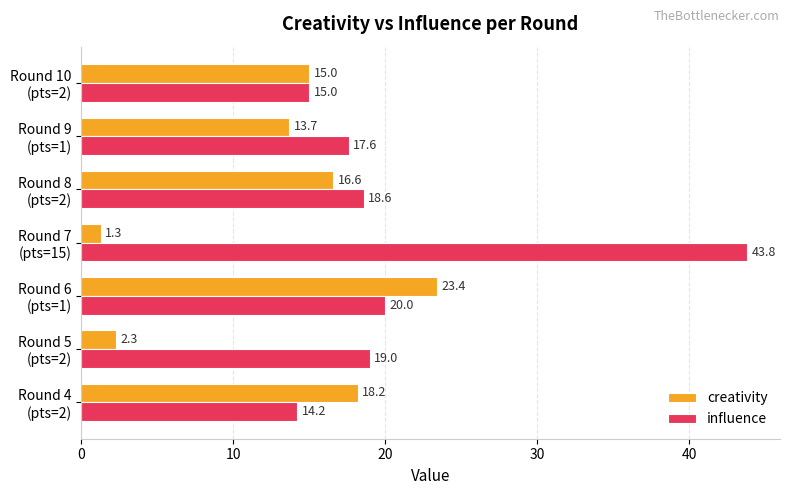

Which series has the largest range (max minus min)?

influence